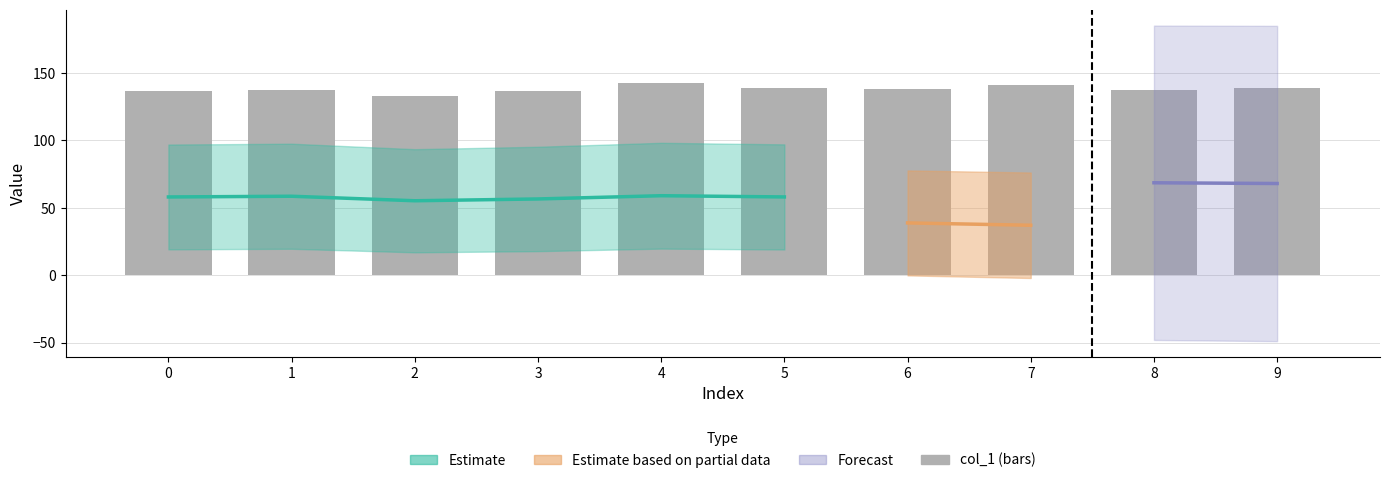

Which category has the highest value across all series?

4